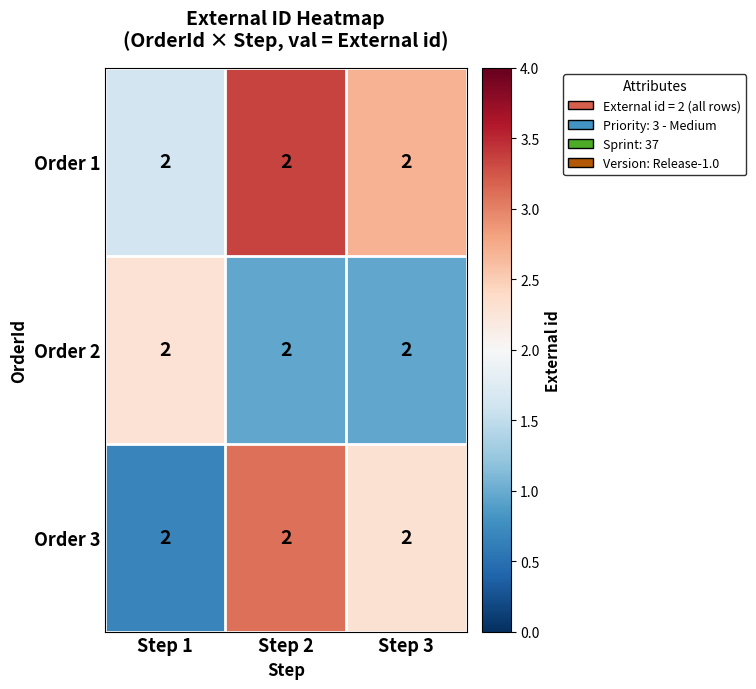

The value of Order 1 at Step 3 is 2.7. True or false?

True